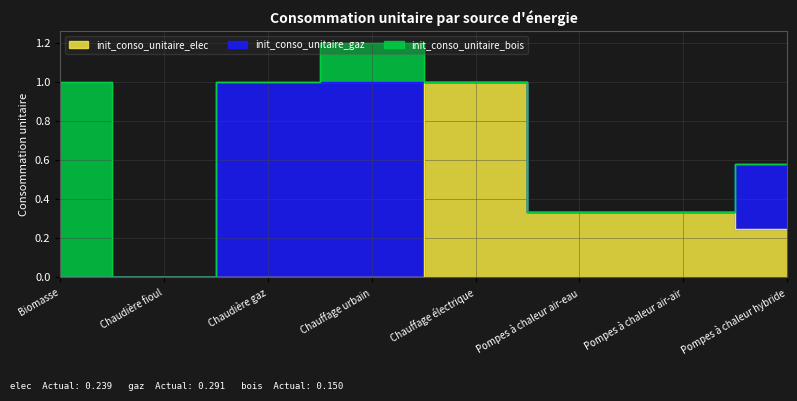

How many lines are shown in the chart?

3